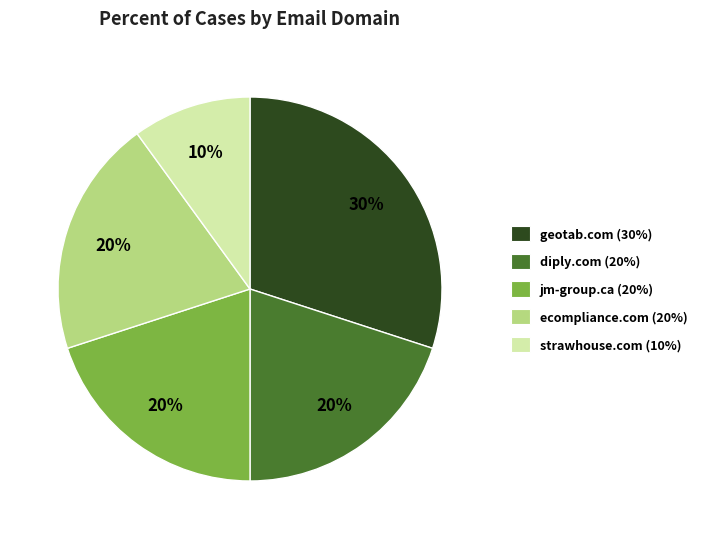

Between geotab.com and ecompliance.com, which is larger?

geotab.com